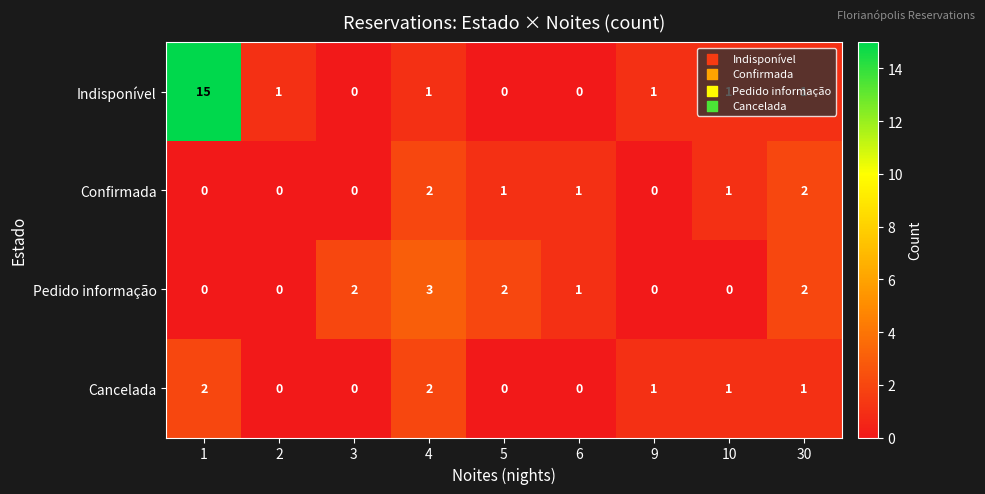

Which series changed the most between 1 and 4?

Indisponível